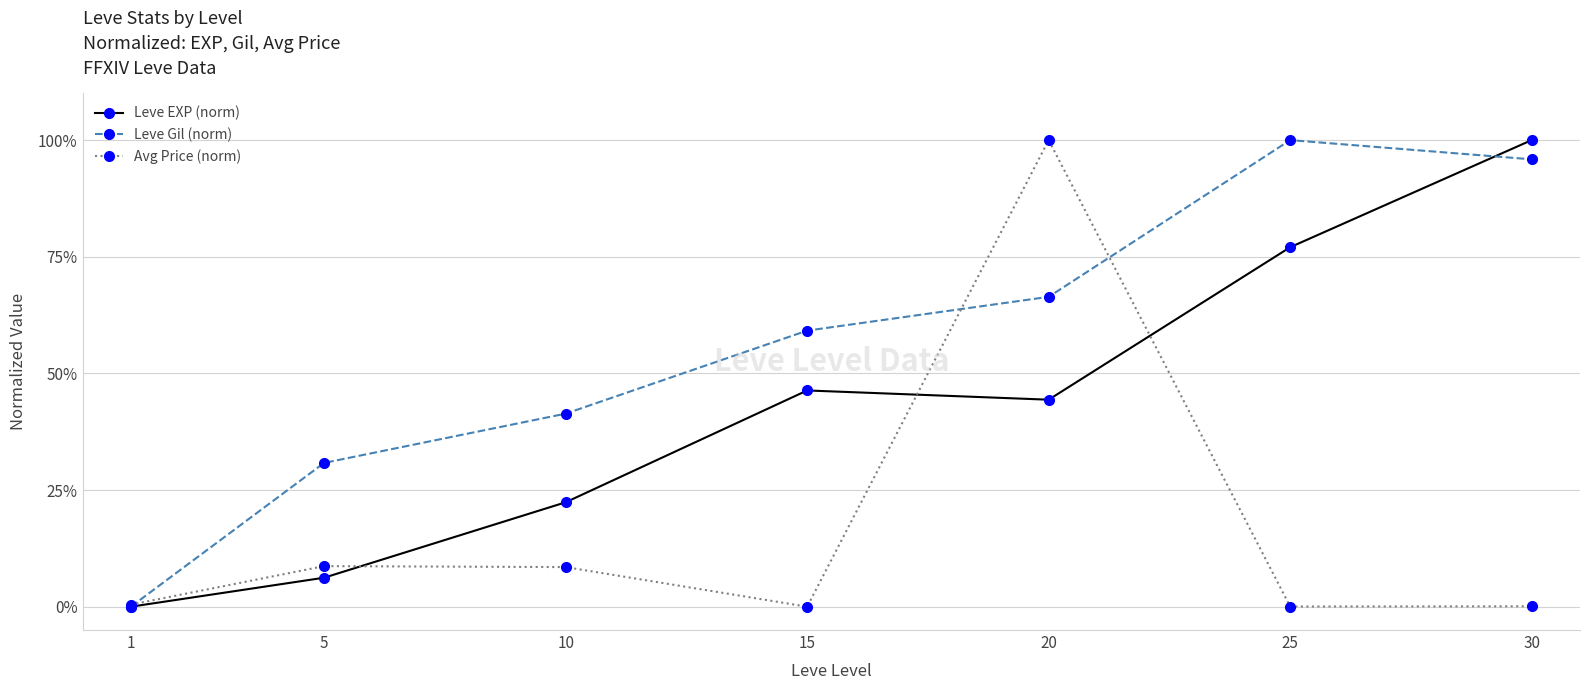

What are all the series names shown in the legend?

Leve EXP (norm), Leve Gil (norm), Avg Price (norm)